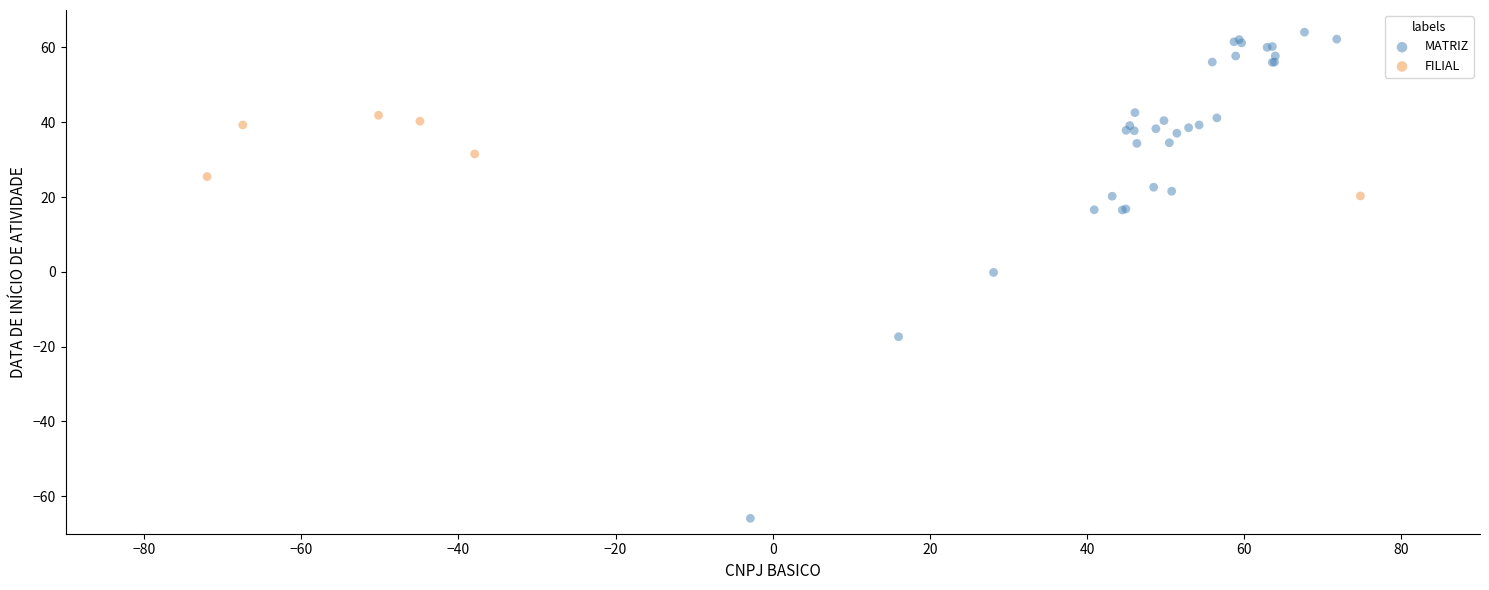

Which series has the widest spread of Y values?

MATRIZ